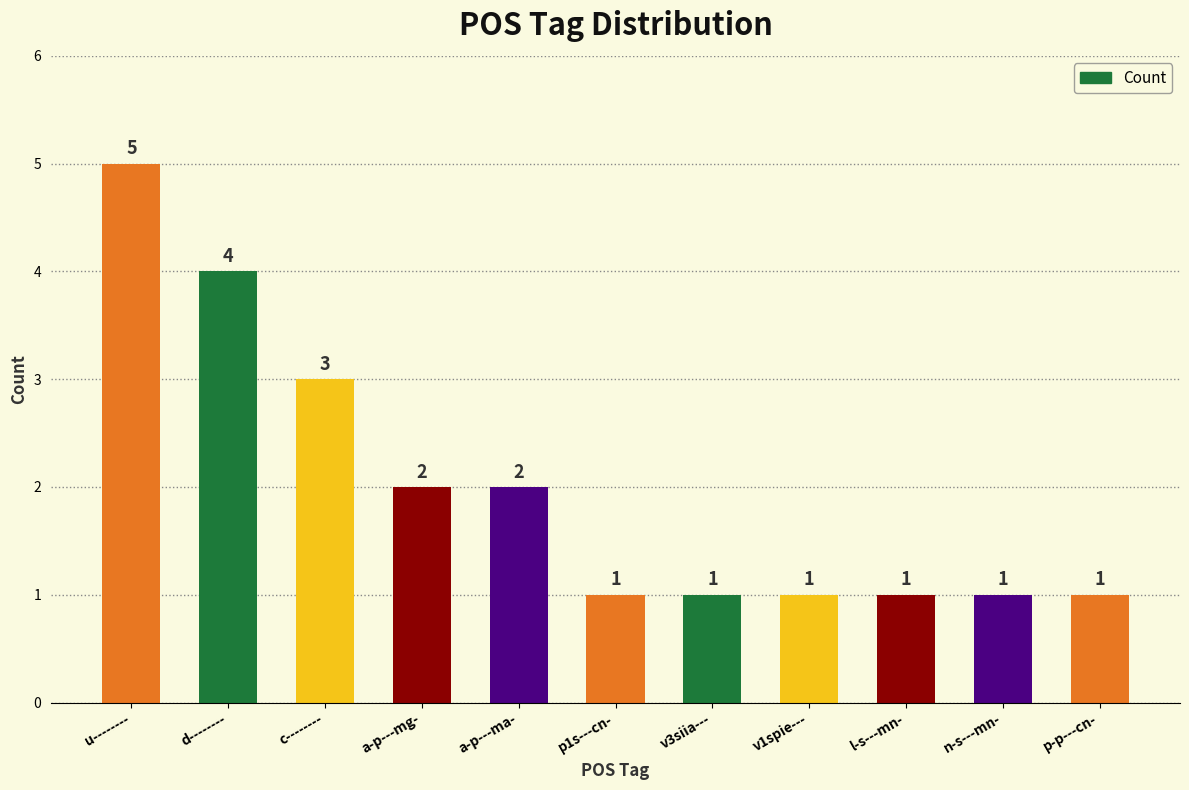

The chart shows a value of 3 at c--------. True or false?

True